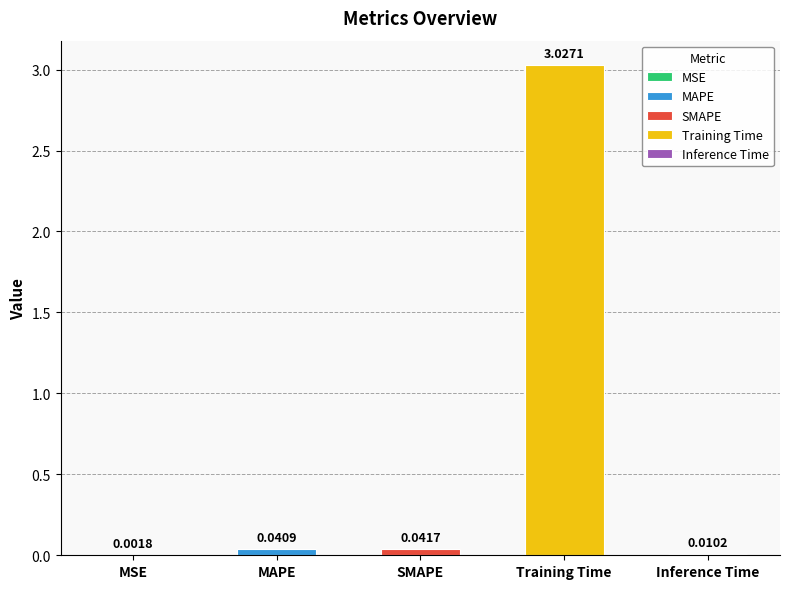

What is the average value?

0.6